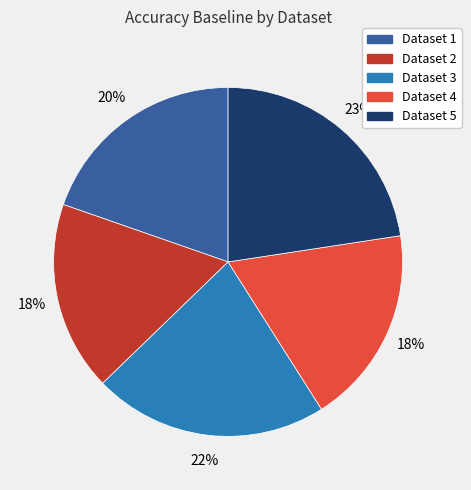

To the nearest percent, what is the average slice percentage?

20%